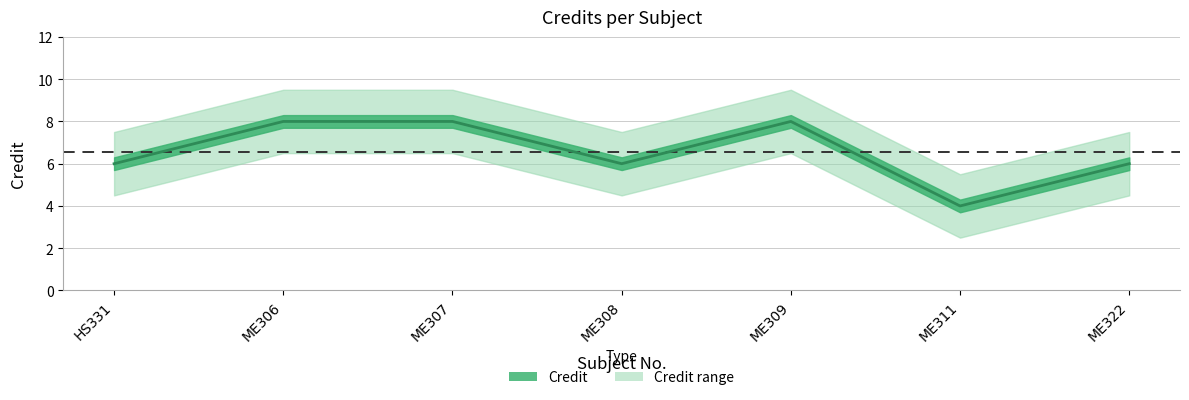

Count the number of values greater than 6.

3